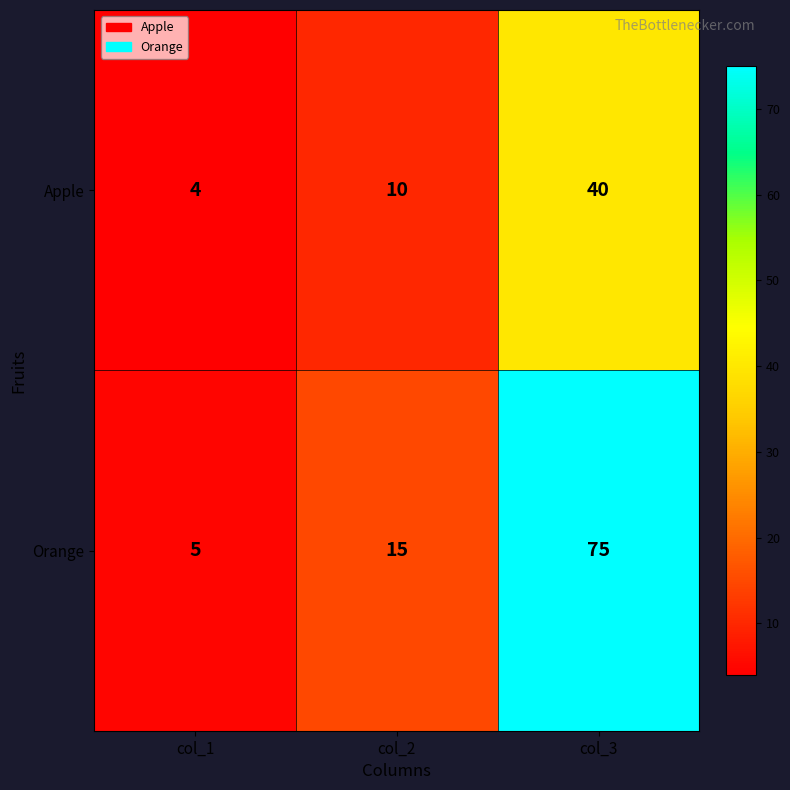

Where is Apple nearest to the value 22?

col_2